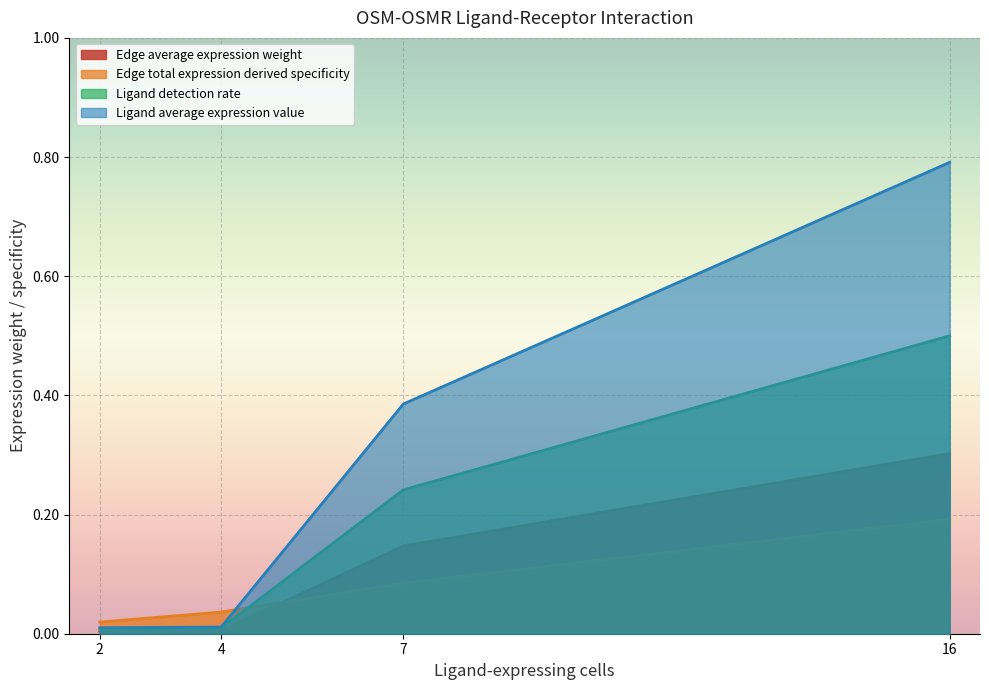

What are all the series names shown in the legend?

Edge average expression weight, Edge total expression derived specificity, Ligand detection rate, Ligand average expression value